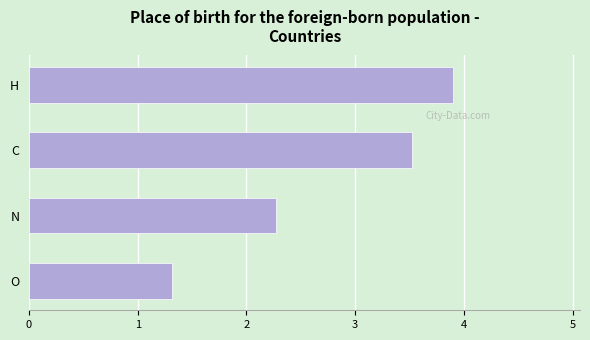

Are the bars grouped side by side (vs. stacked)?

No